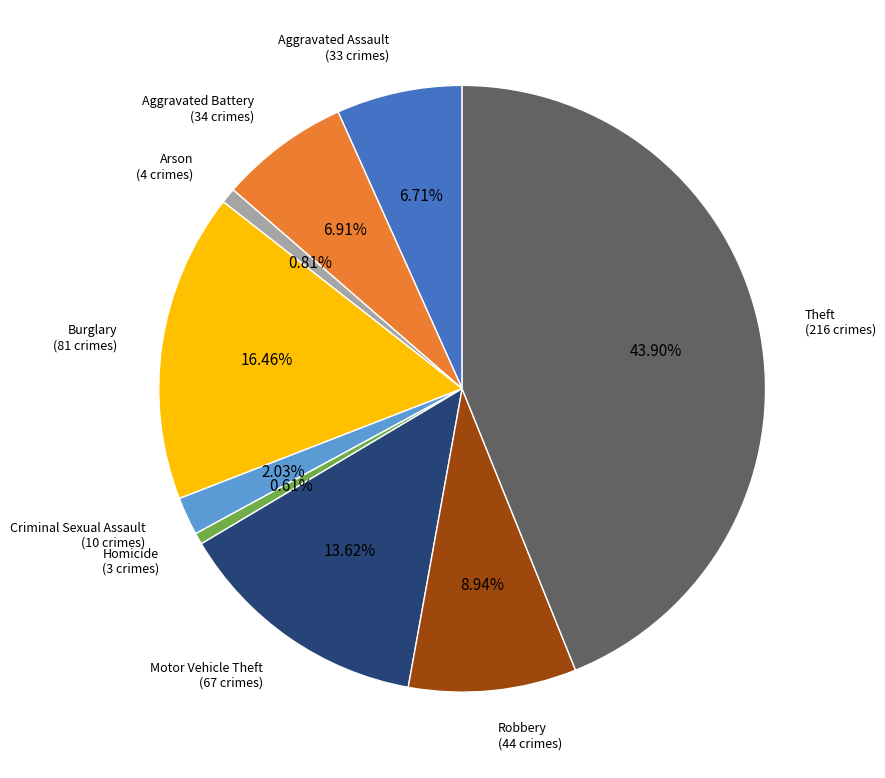

To the nearest percent, what portion does Burglary represent?

16%